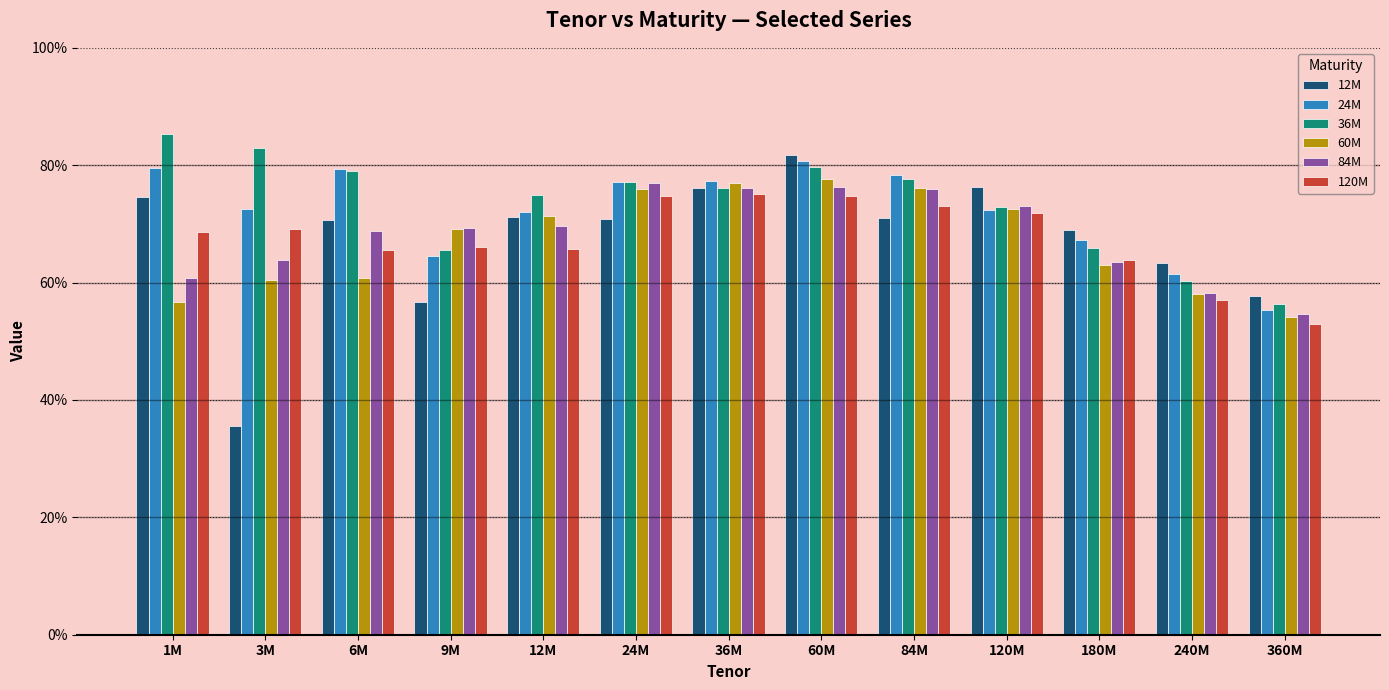

Rank the series at 60M from highest to lowest value.

12M, 24M, 36M, 60M, 84M, 120M